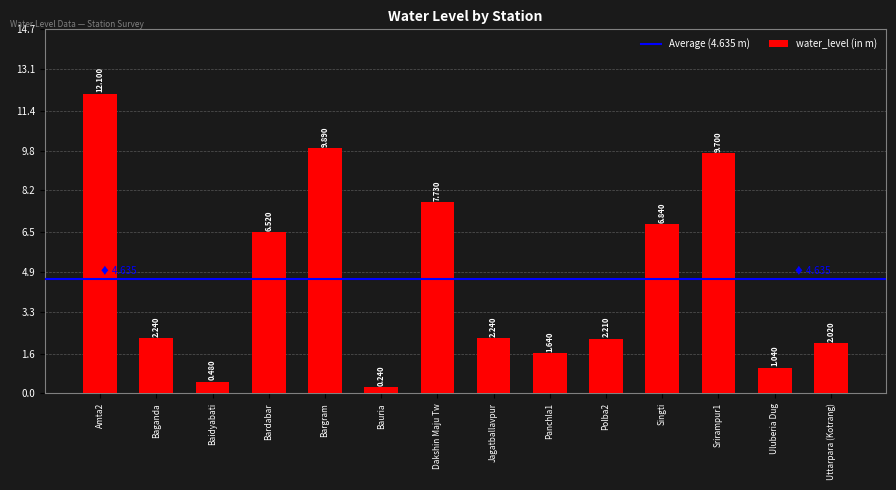

What is the difference between the maximum and minimum values?

11.9